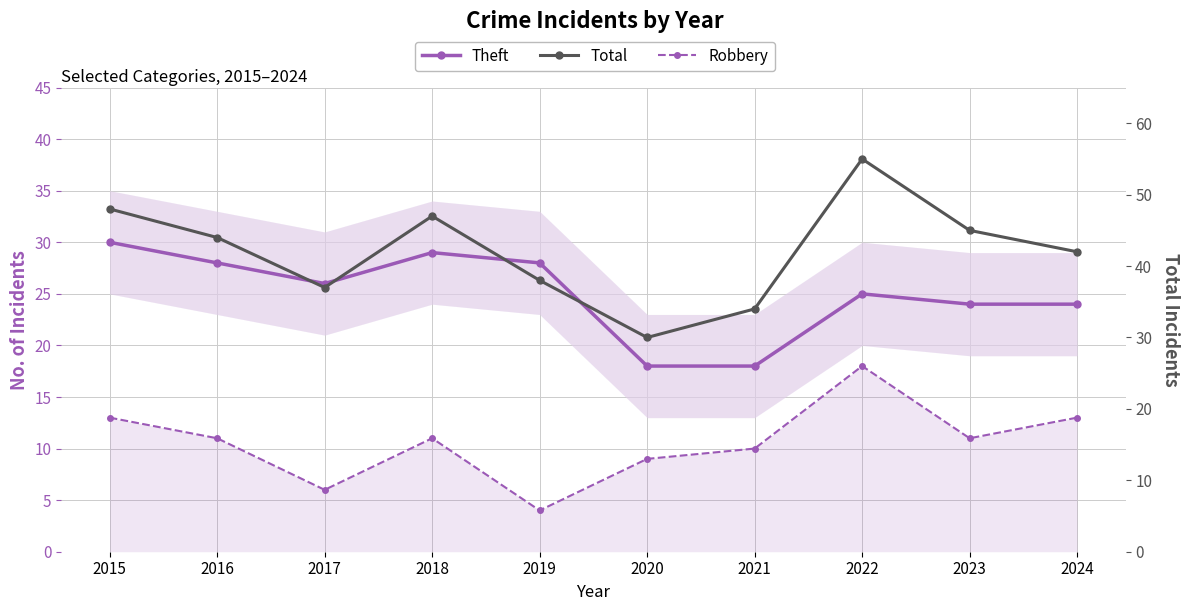

Does the chart display data point markers on the line(s)?

Yes